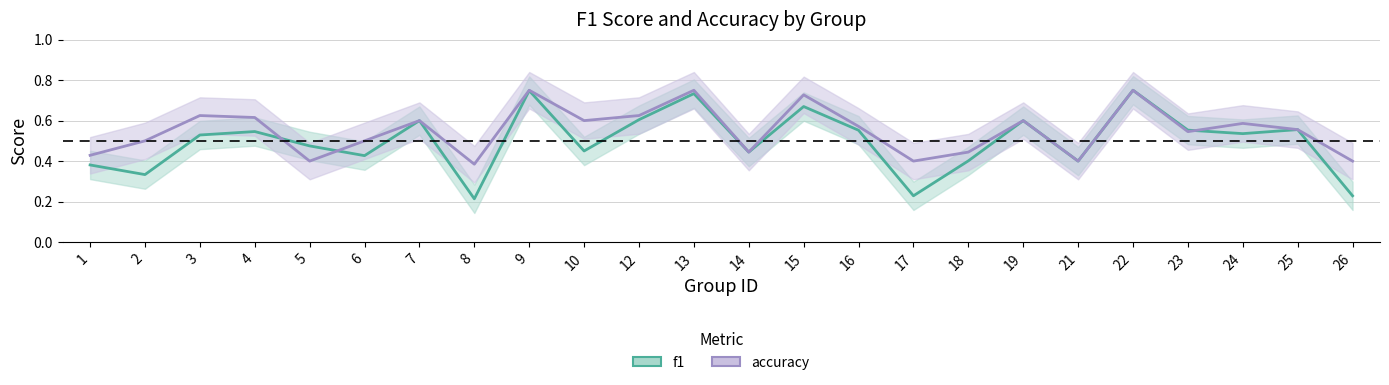

Which series has the widest spread of values?

f1